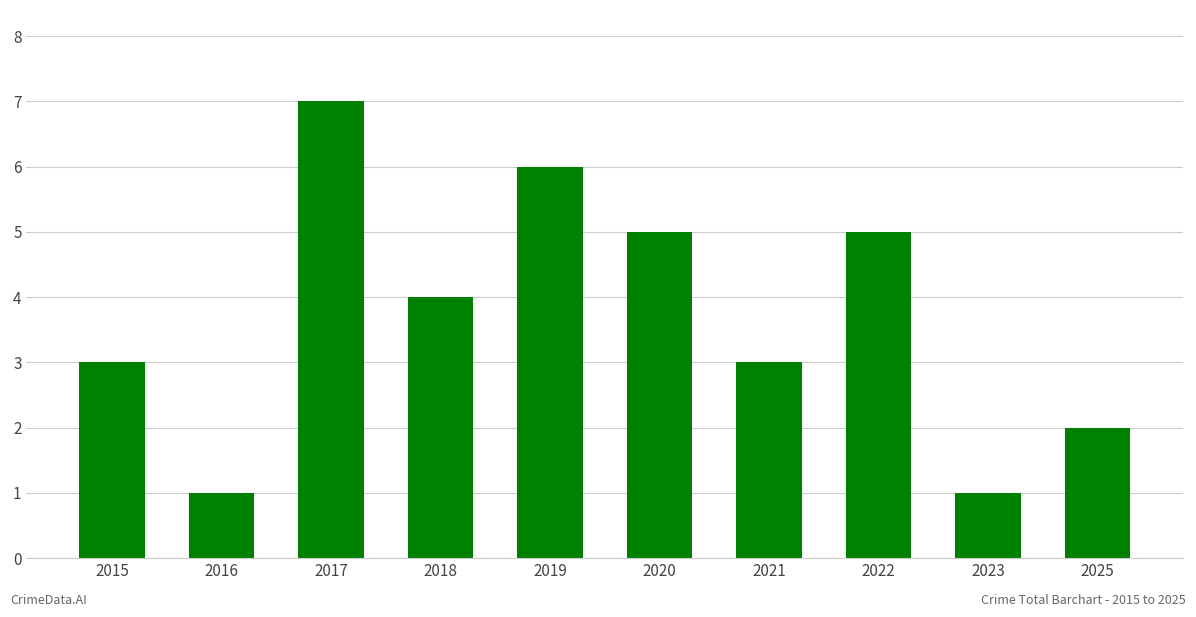

How many data points does each series have?

10